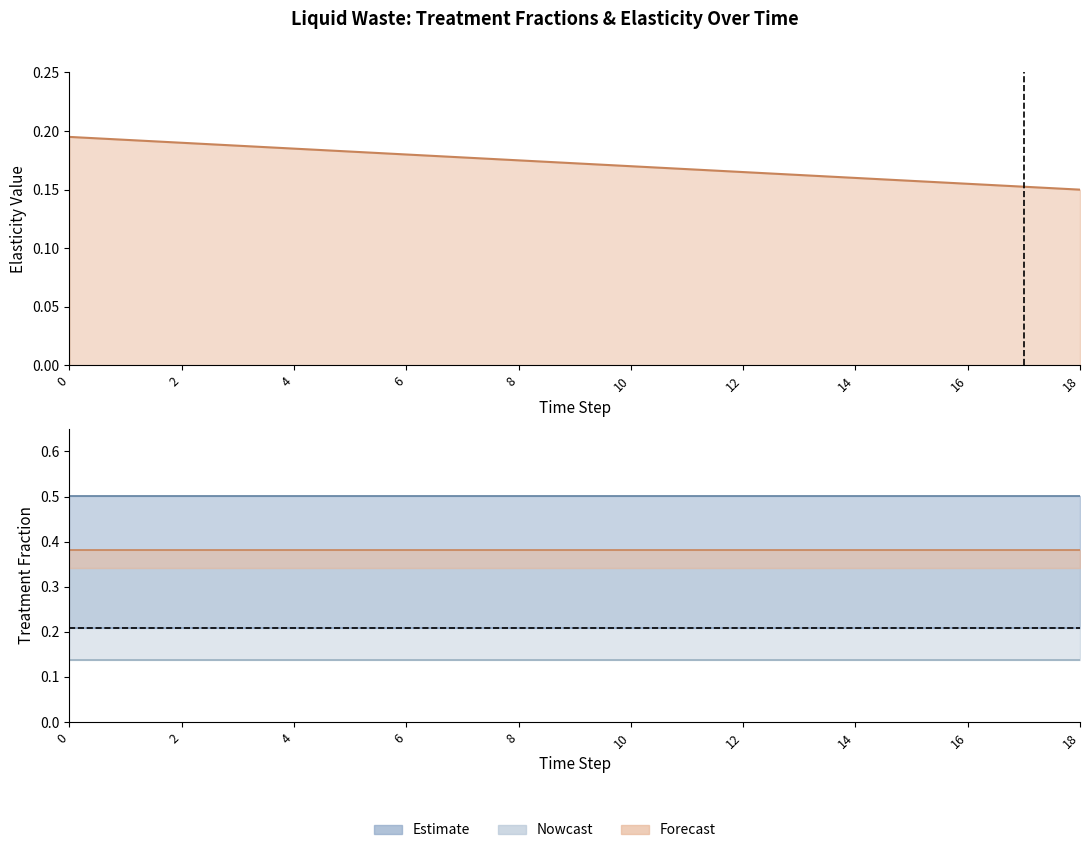

Count the number of categories in the chart.

19